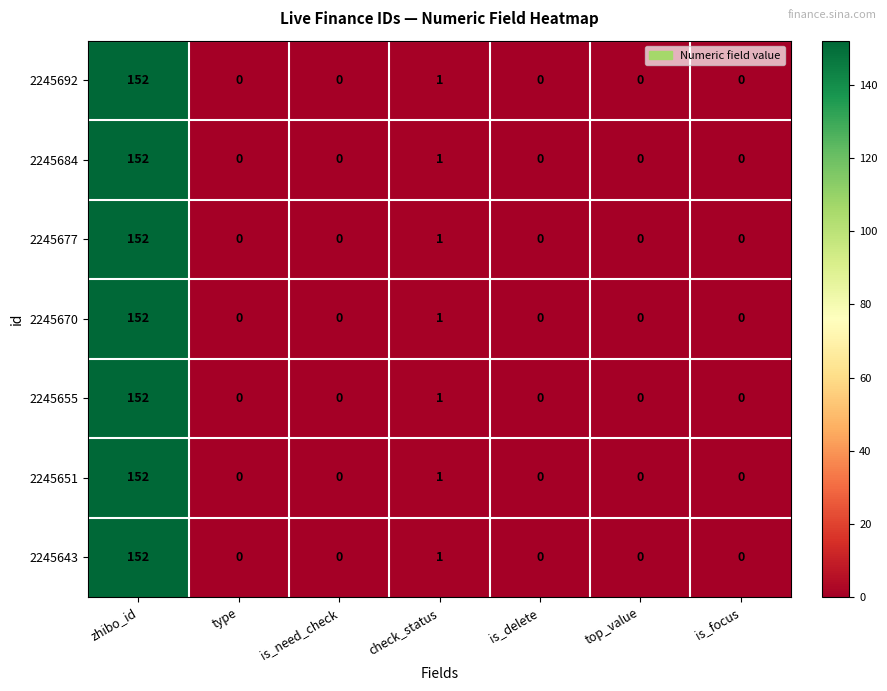

What is the highest value of the 2245670 series?

152